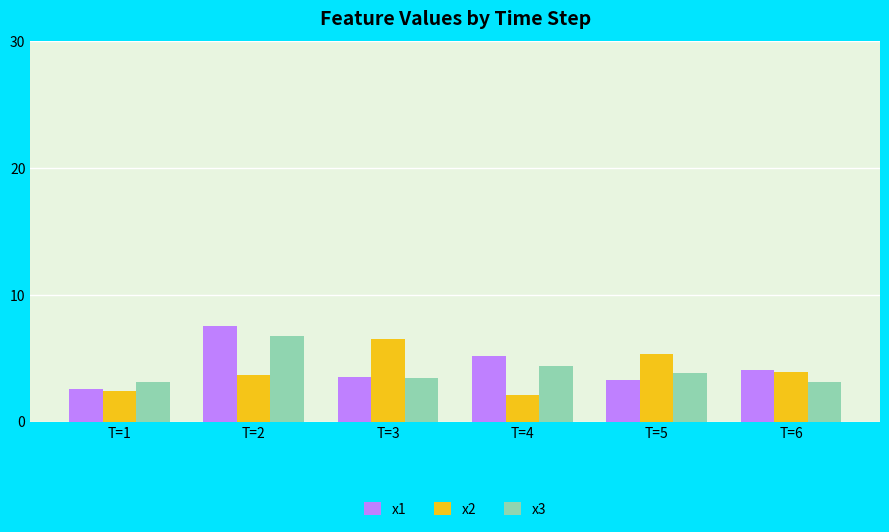

What is the value of the x3 bar at the 2nd from the left?

6.8